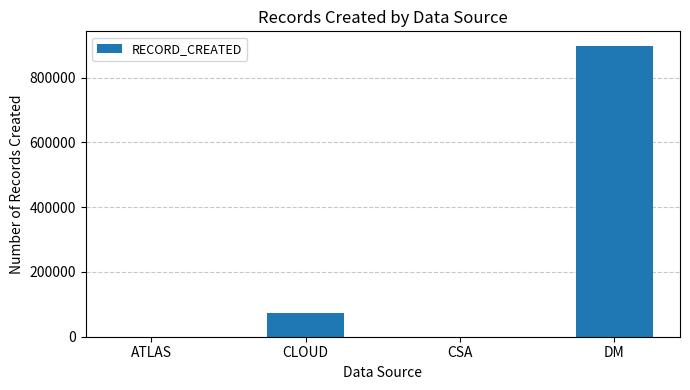

What is the sum of all values?

970799